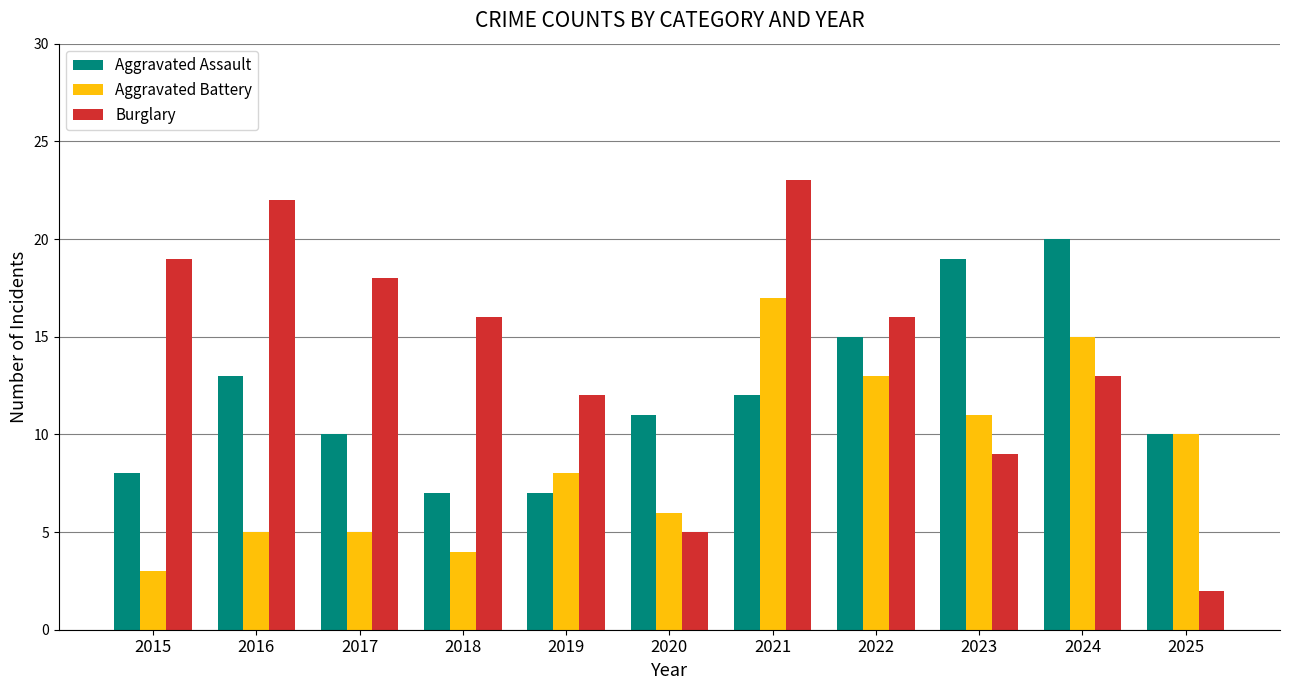

True or false: Aggravated Battery has a value of 8 at 2019.

True